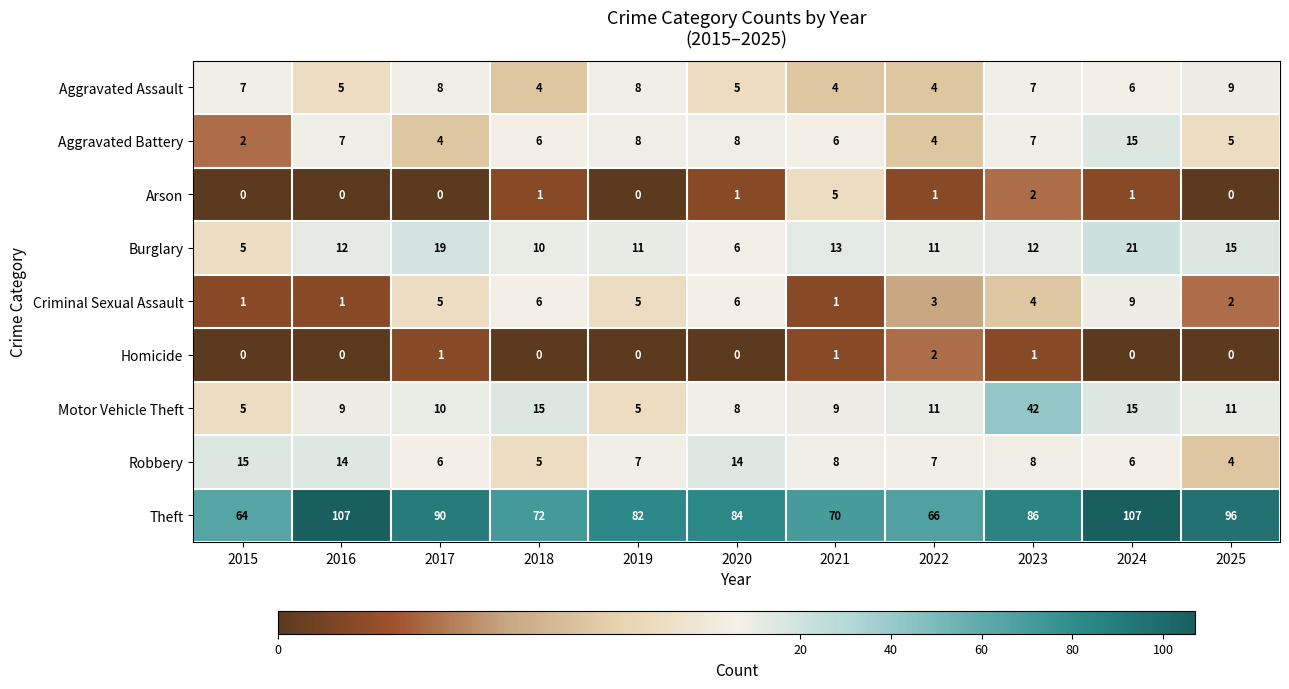

The value of Motor Vehicle Theft at 2015 is 5. True or false?

True